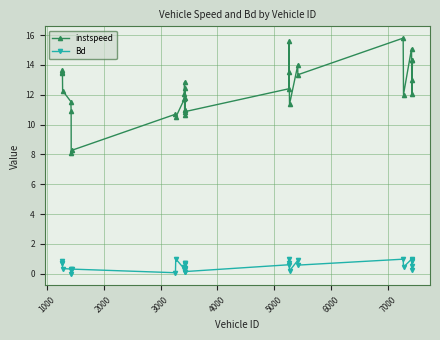

Which series has the largest total across all categories?

instspeed